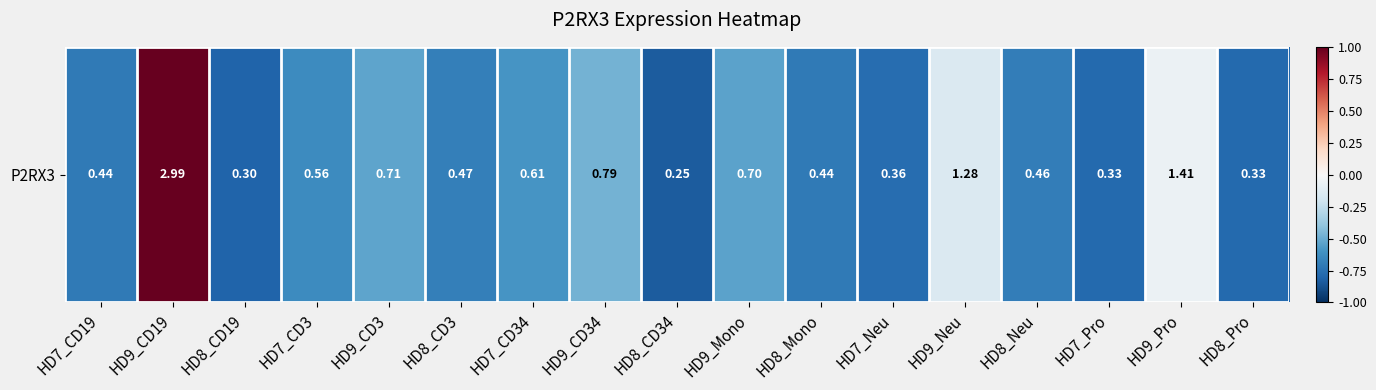

True or false: the data shows -0.0 at HD9_Pro.

False